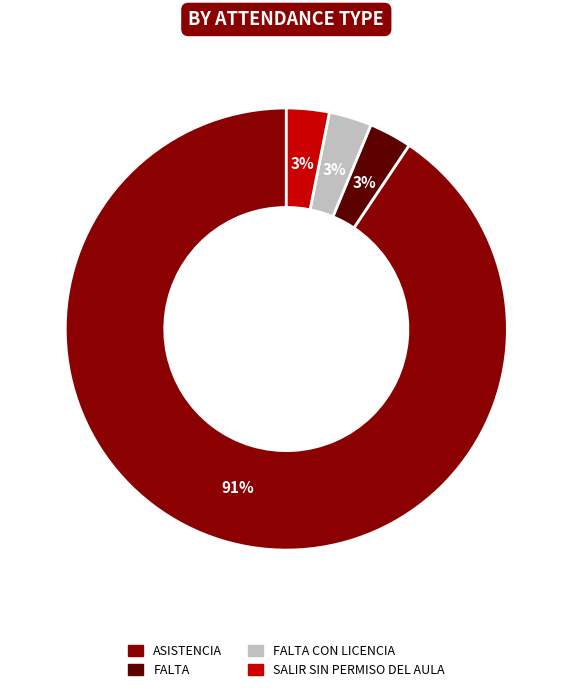

Is there a majority slice in this chart?

Yes